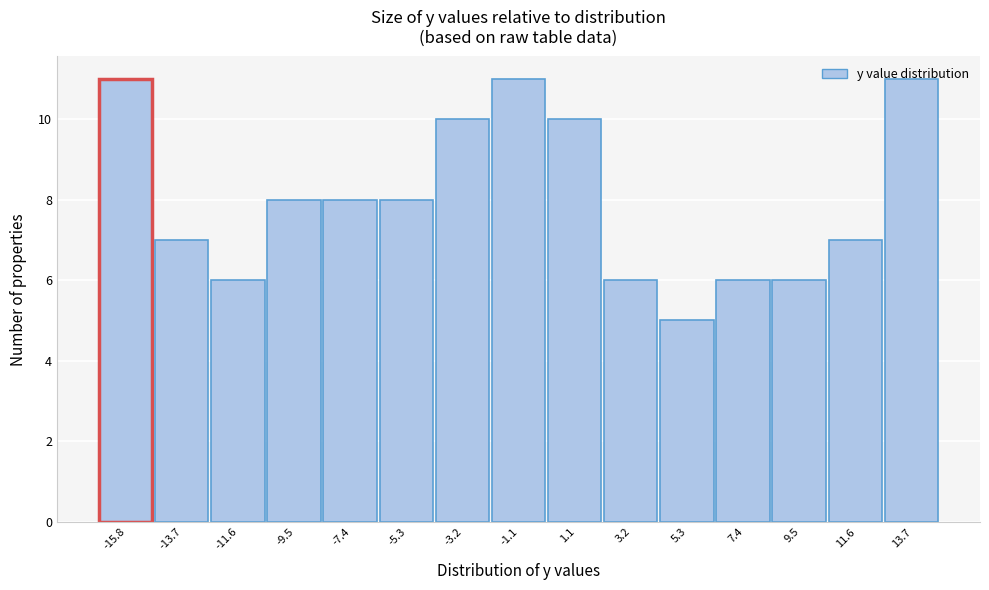

Read the value at -13.7.

7